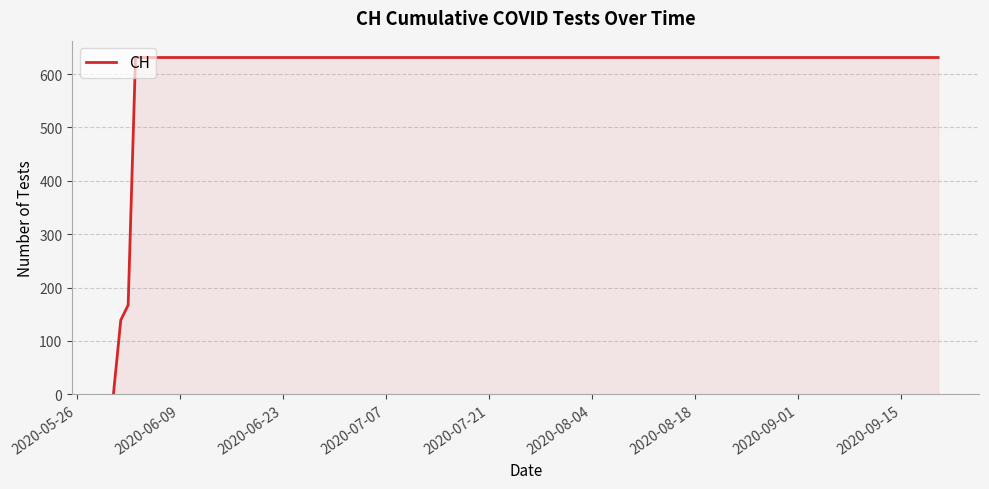

What is the difference between the maximum and minimum values?

631